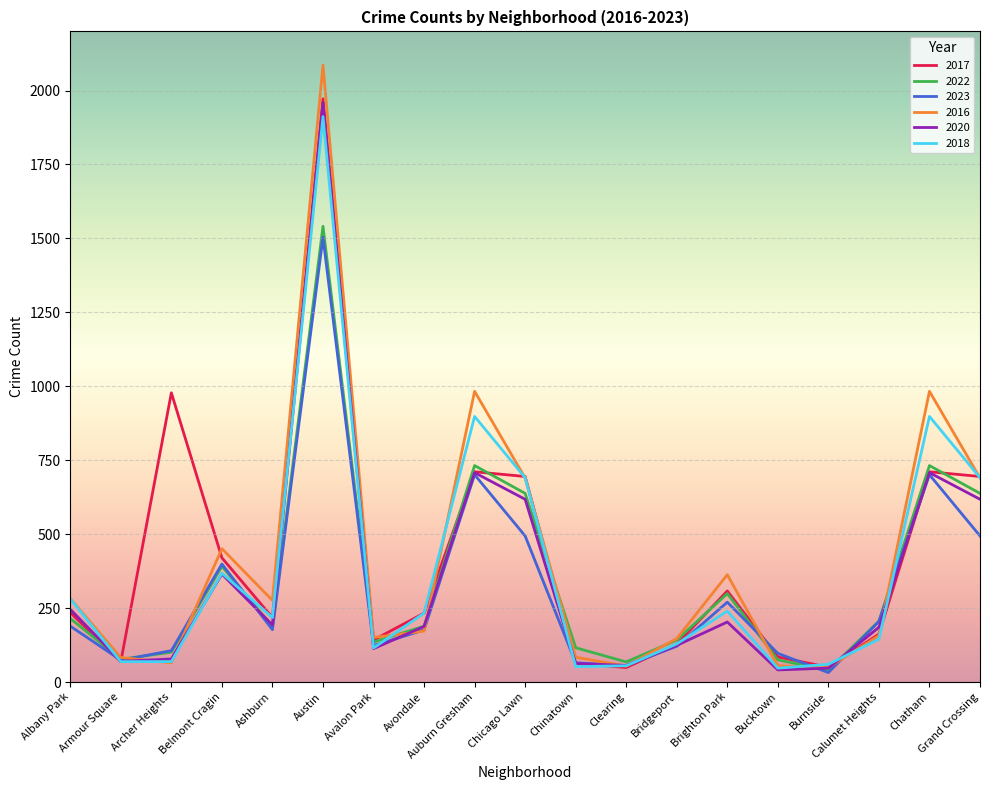

Which series has the largest range (max minus min)?

2016